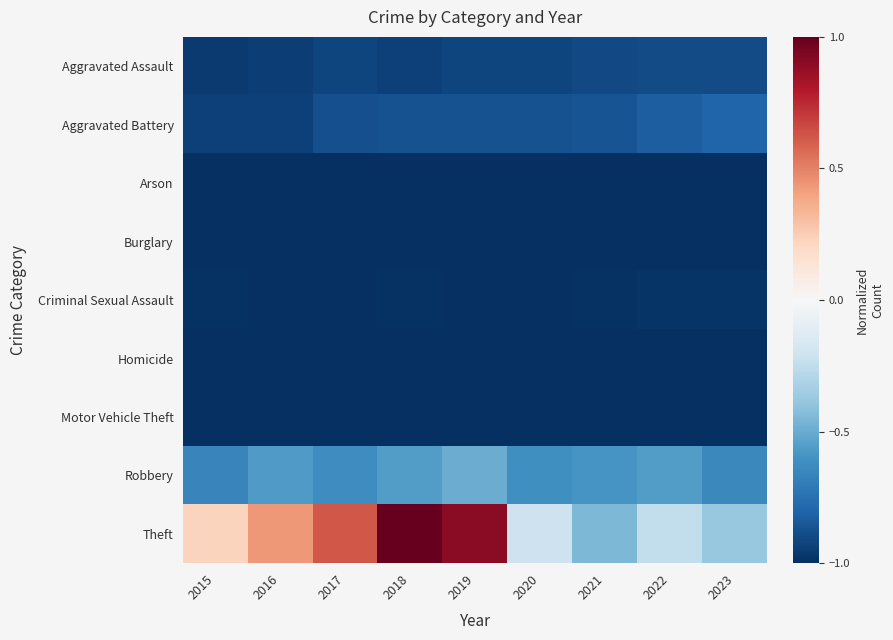

At how many categories does at least one series exceed 0?

5